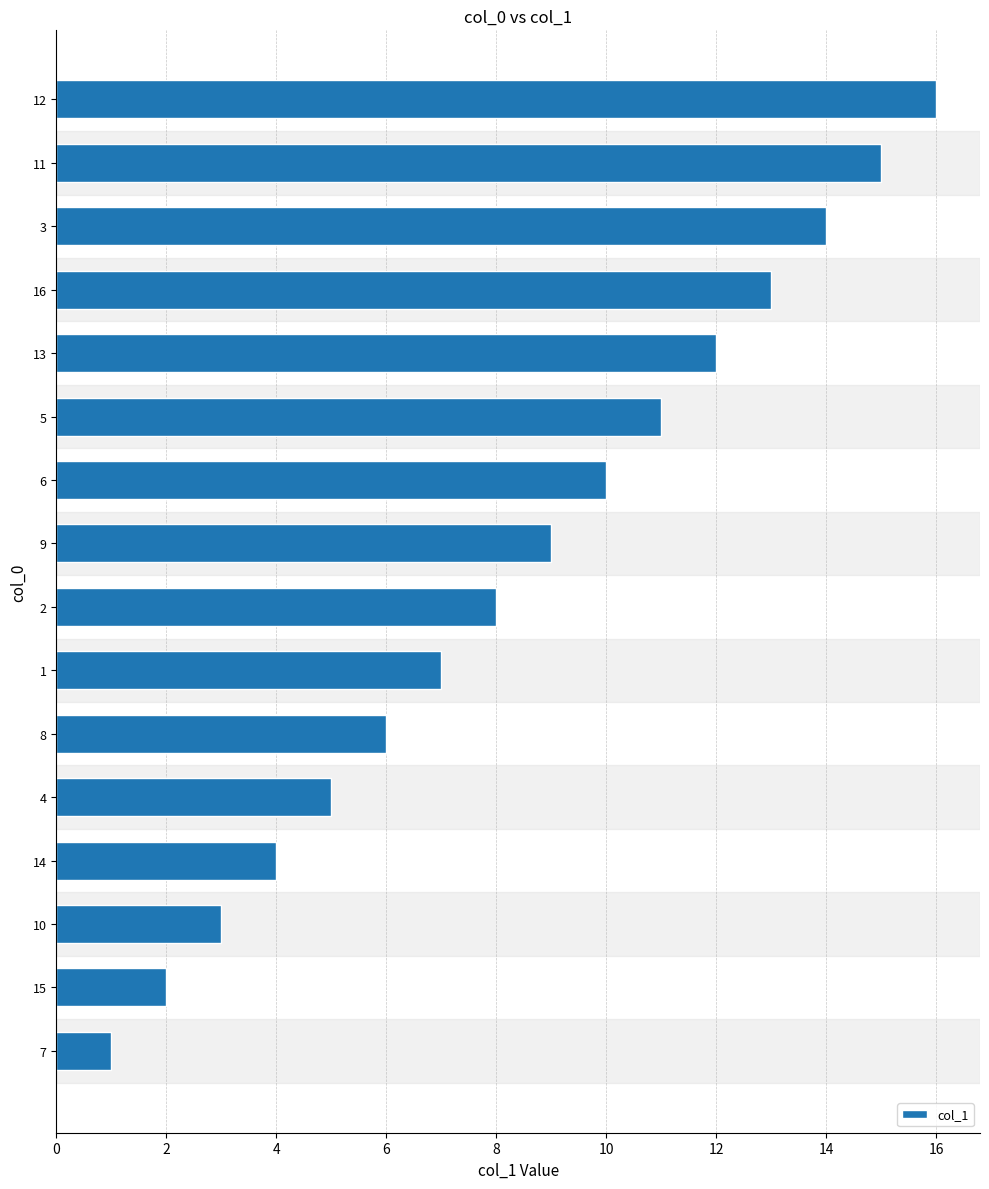

What is the sum of all values?

136